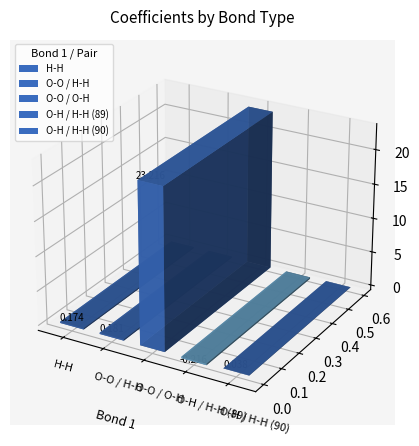

Are the bars grouped side by side (vs. stacked)?

No